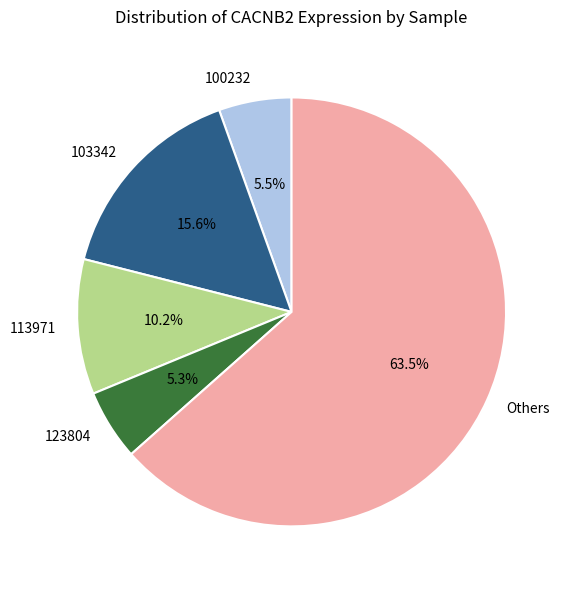

Is there any slice that represents more than half of the pie?

Yes